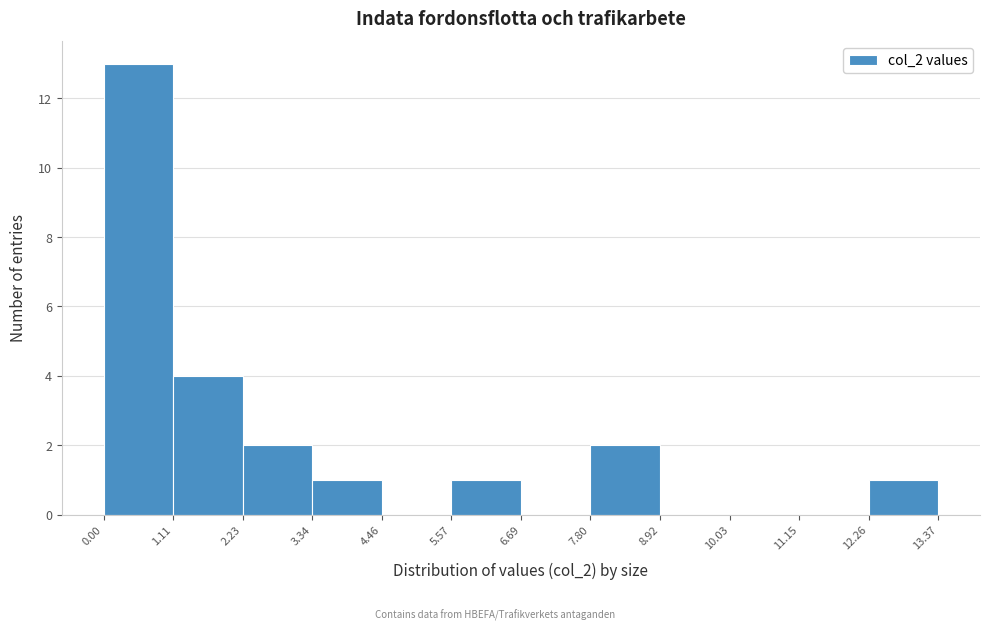

Reading left to right, transcribe this chart: for each bar, give the range it covers on the x-axis and its height. The values are not printed on the chart, so give them approximately, as read against the axis.

0.00 to 1.11: 13
1.11 to 2.23: 4
2.23 to 3.34: 2
3.34 to 4.46: 1
4.46 to 5.57: 0
5.57 to 6.69: 1
6.69 to 7.80: 0
7.80 to 8.92: 2
8.92 to 10.03: 0
10.03 to 11.15: 0
11.15 to 12.26: 0
12.26 to 13.37: 1